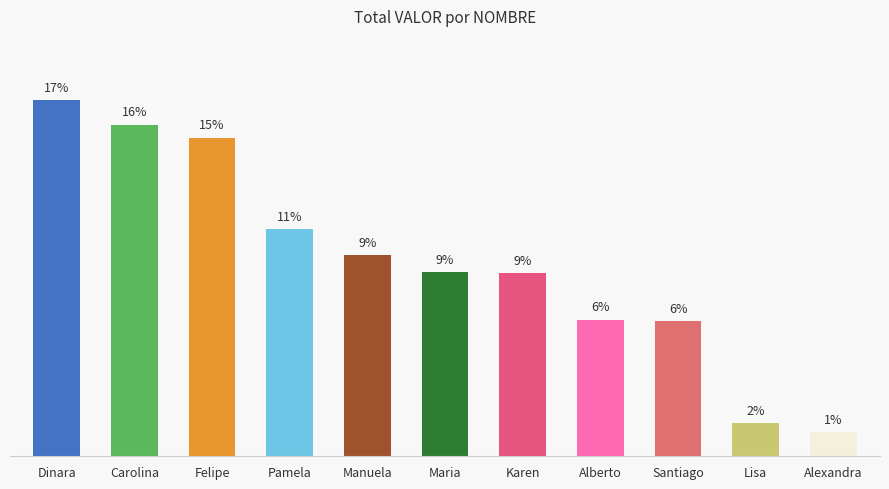

What is the label of the 5th bar from the right?

Karen